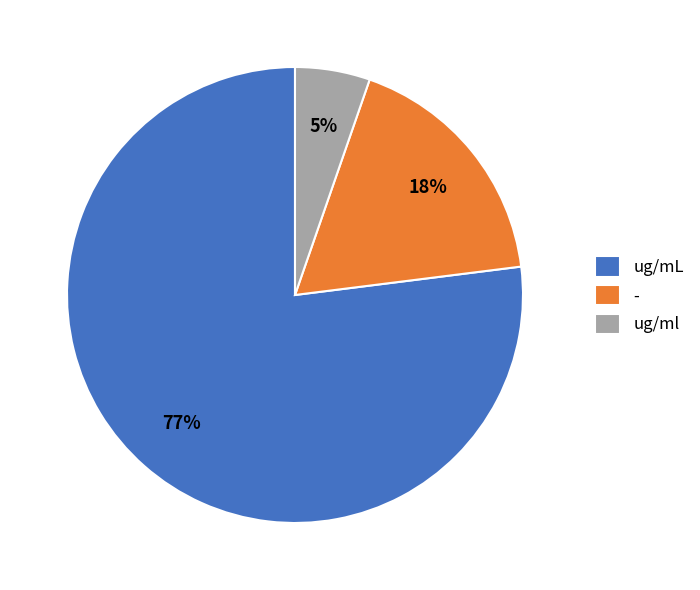

Count the number of slices in the pie.

3